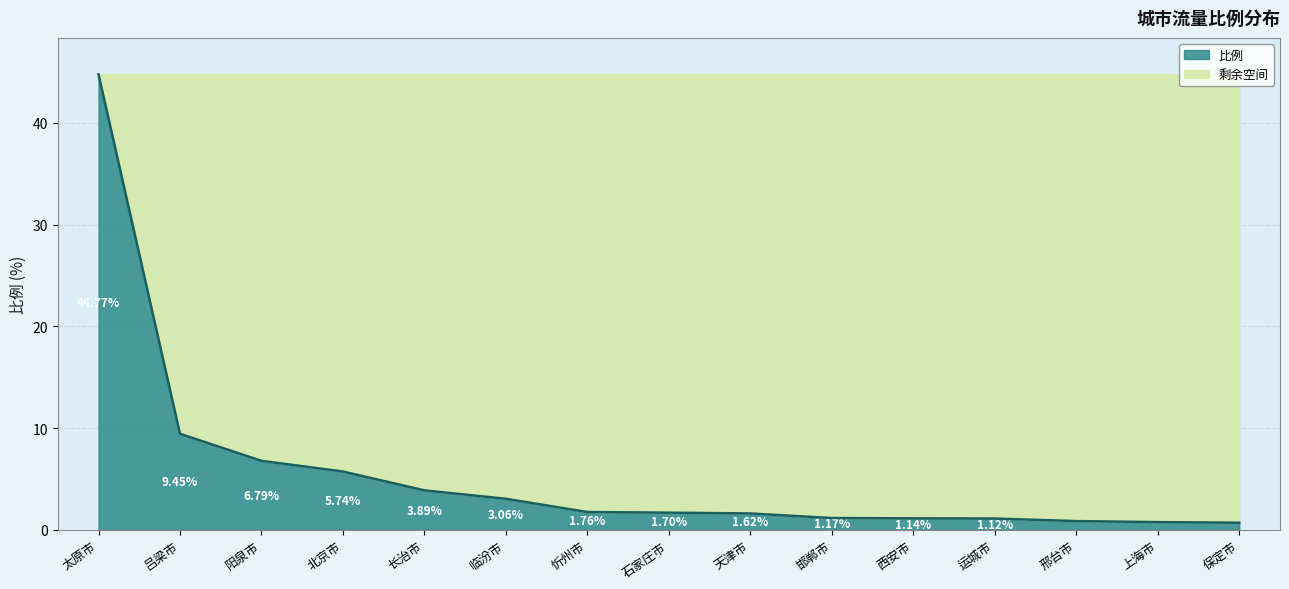

Rank the categories by value from highest to lowest.

太原市, 吕梁市, 阳泉市, 北京市, 长治市, 临汾市, 忻州市, 石家庄市, 天津市, 邯郸市, 西安市, 运城市, 邢台市, 上海市, 保定市